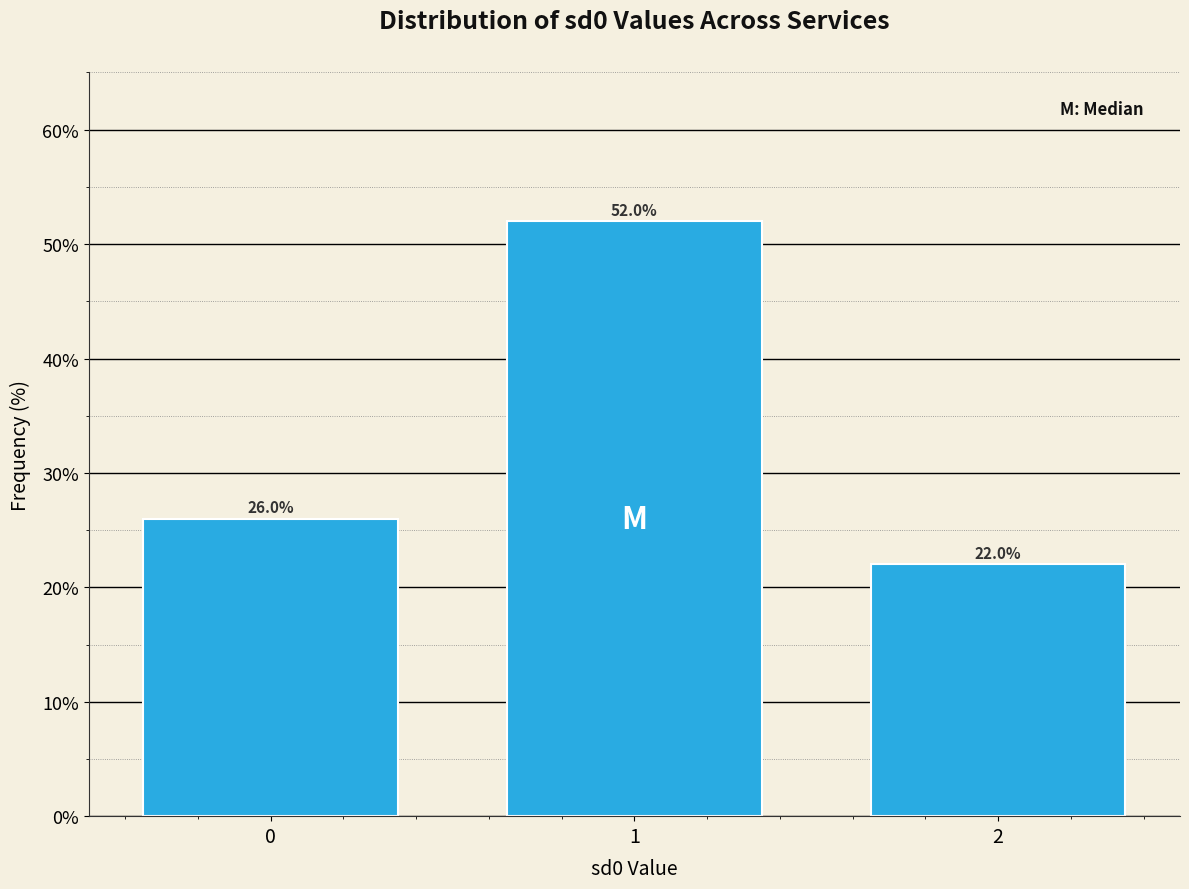

Reading left to right, transcribe all the data shown in this chart.

26	52	22